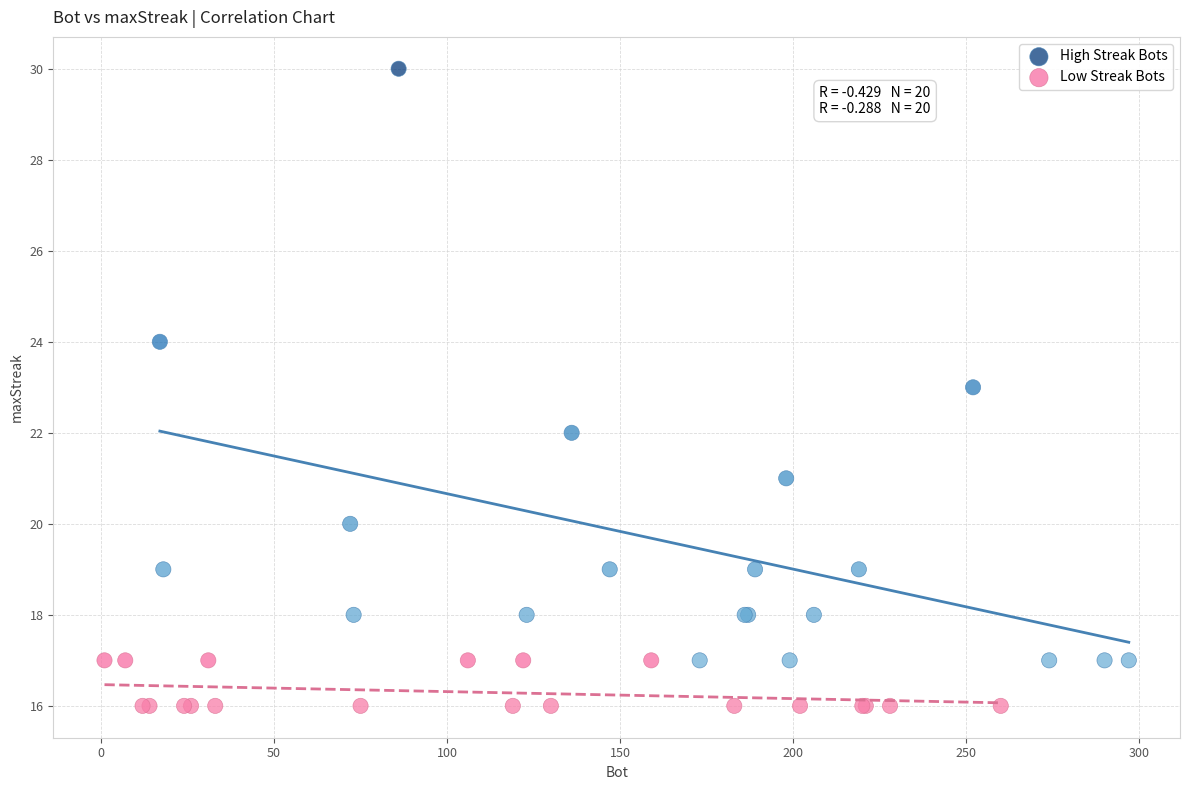

Which series has the largest Y range (max minus min)?

High Streak Bots